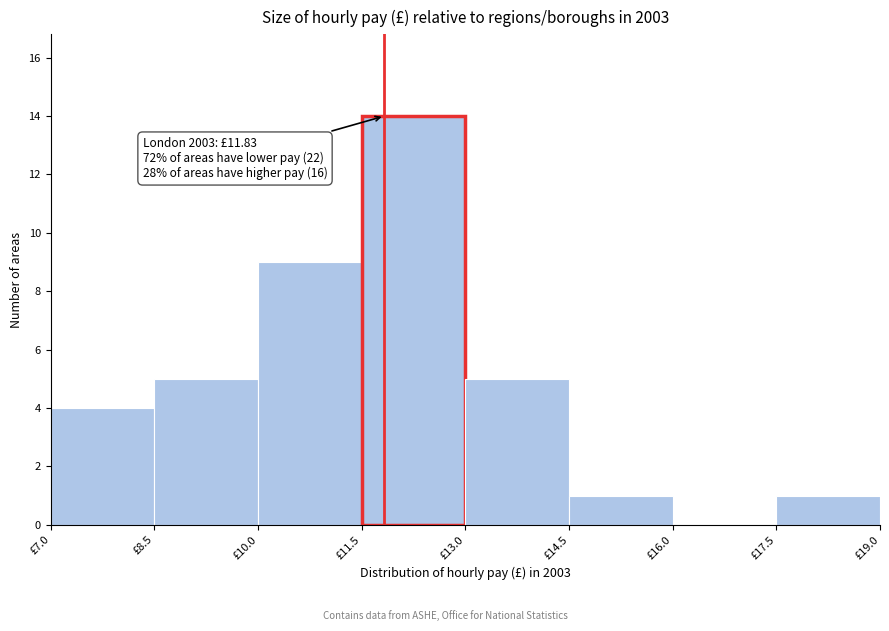

Over which range of the x-axis is the bar tallest?

11.5 to 13.0